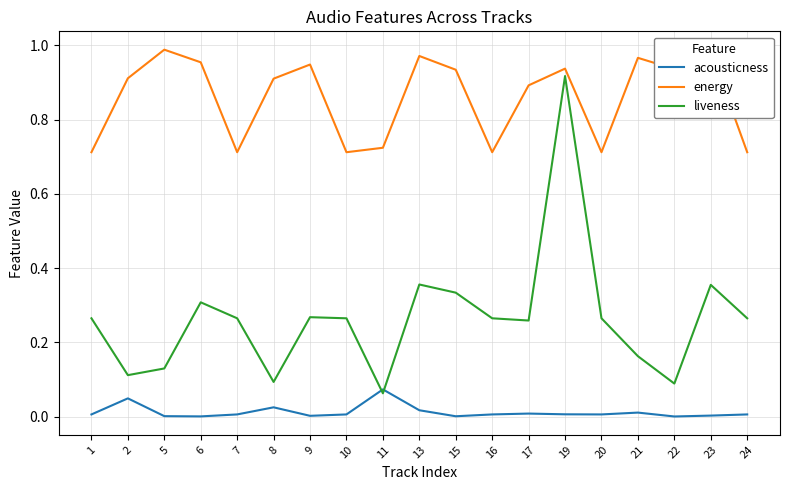

Rank the series by their average value, from lowest to highest.

acousticness, liveness, energy